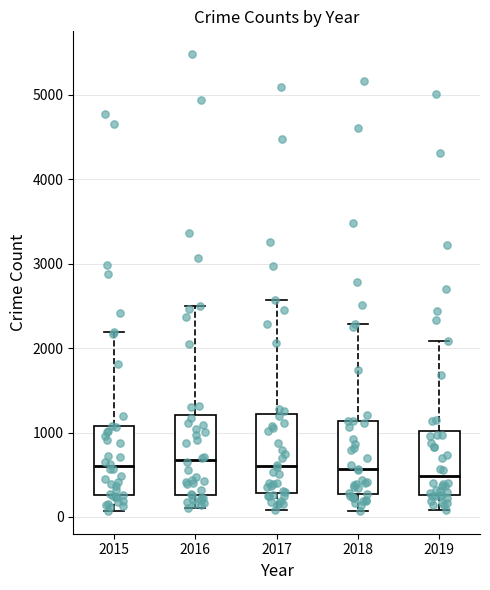

Reading left to right, read every box against the y-axis: the position of its median line, the range the box covers, and the ends of its whiskers. The values are not printed on the chart, so give them approximately, as read against the axis.

2015: median 600, box 300 to 1100, whiskers 100 to 2200
2016: median 700, box 300 to 1200, whiskers 100 to 2500
2017: median 600, box 300 to 1200, whiskers 100 to 2600
2018: median 600, box 300 to 1100, whiskers 100 to 2300
2019: median 500, box 300 to 1000, whiskers 100 to 2100